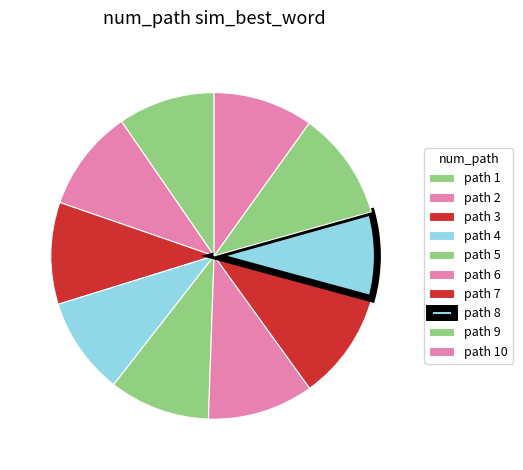

How many segments does this pie chart have?

10